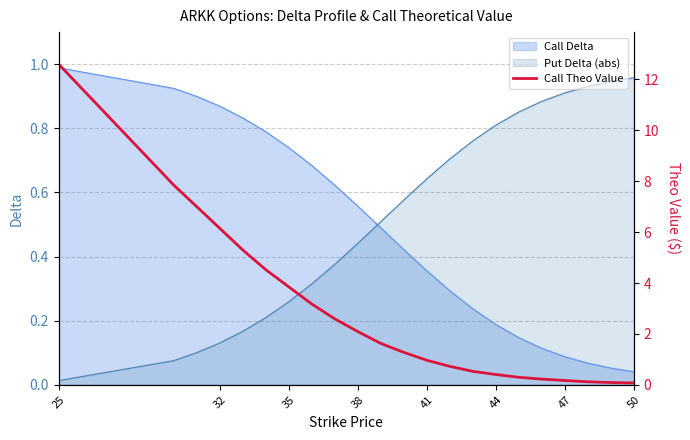

Count the number of categories in the chart.

22